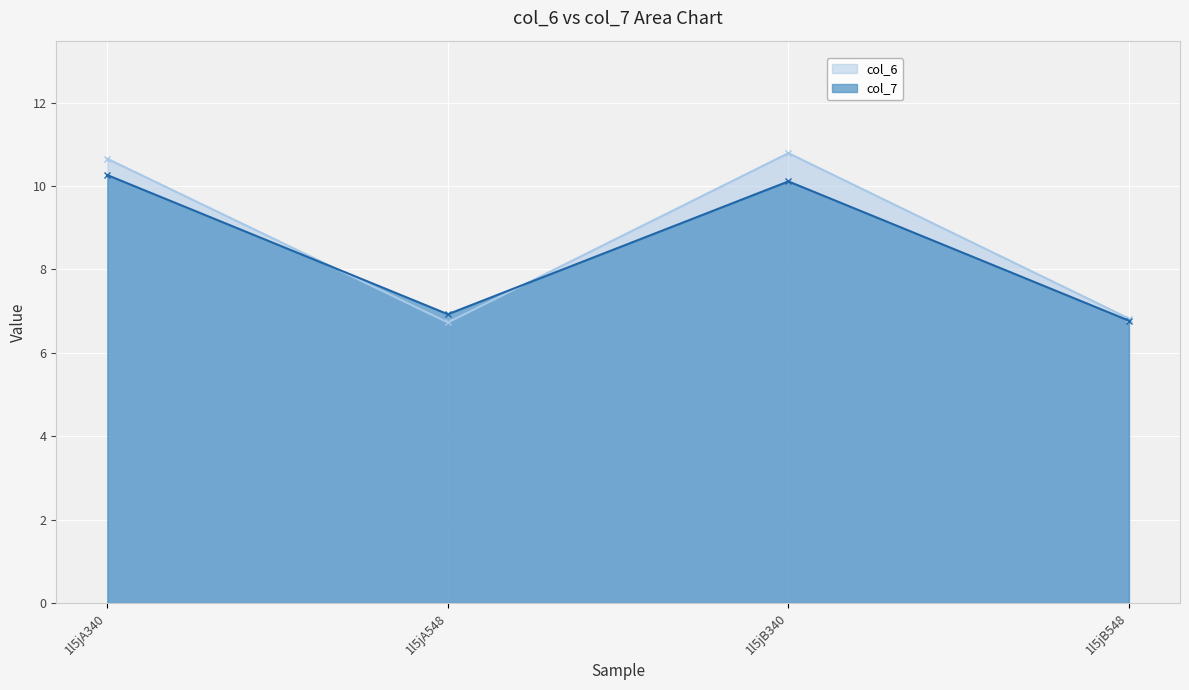

What is the highest value of the col_6 series?

10.8